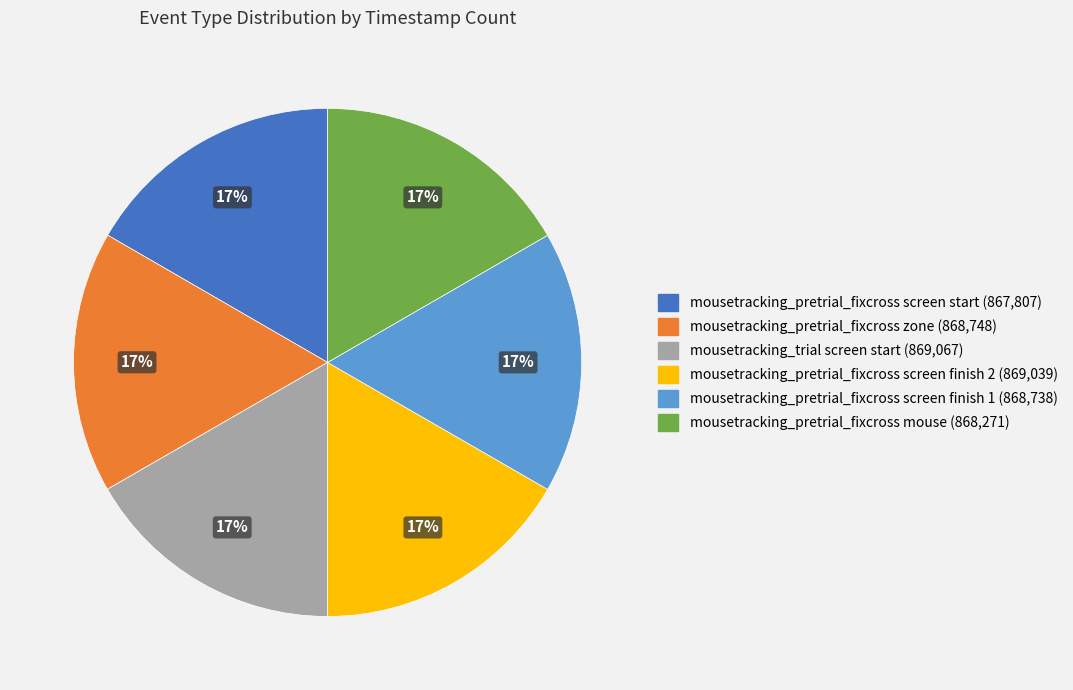

Approximately how many times larger is the value at mousetracking_pretrial_fixcross screen finish 1 (868,738) compared to mousetracking_pretrial_fixcross mouse (868,271)?

1.0